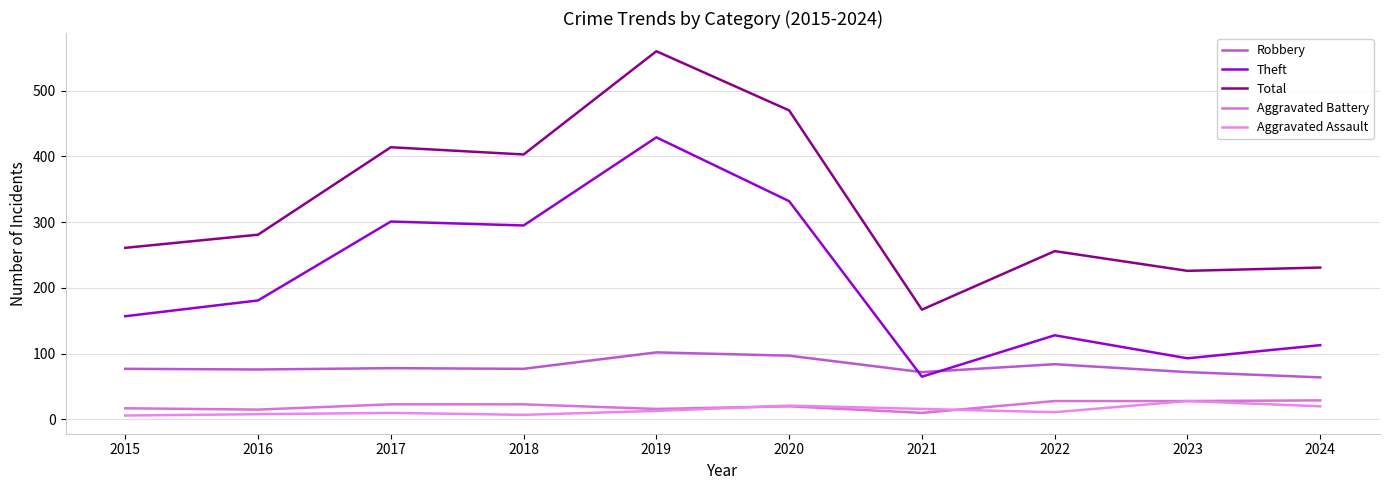

Does the chart display data point markers on the line(s)?

No